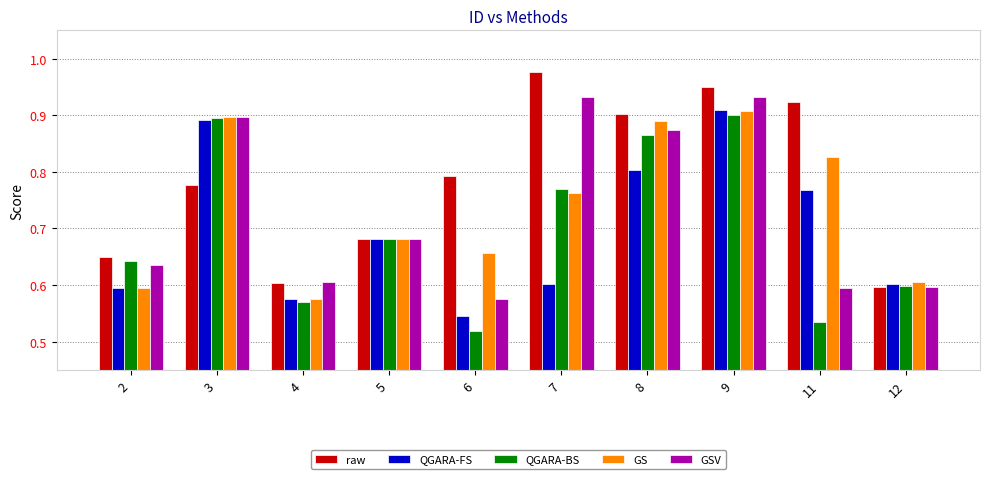

What is the sum of all raw values?

7.9